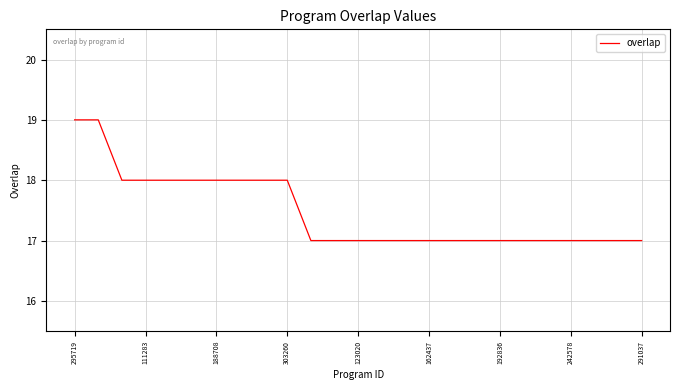

What is the maximum value shown in the chart?

19